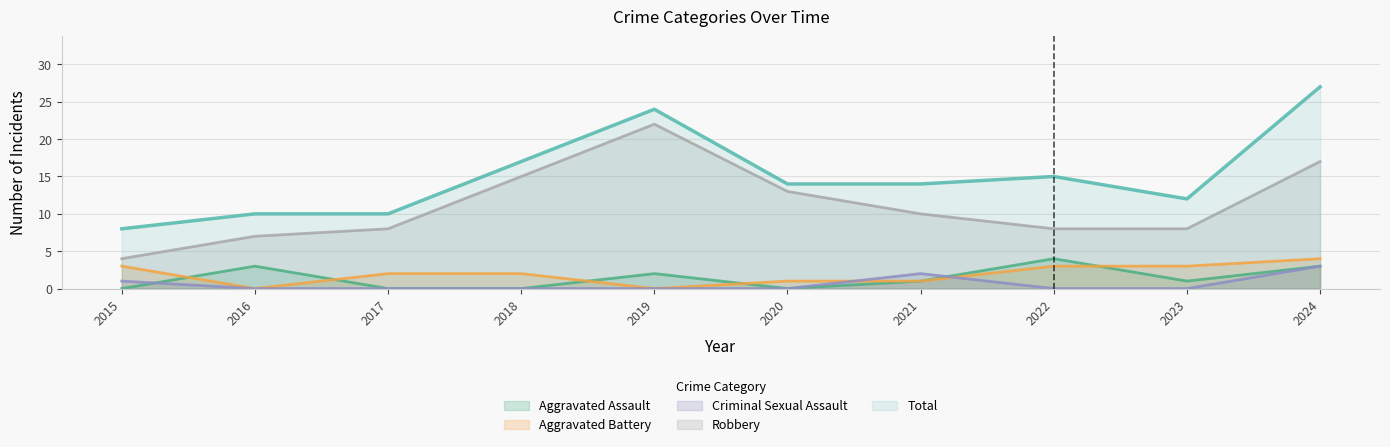

How many values in the Total series are below 14?

4